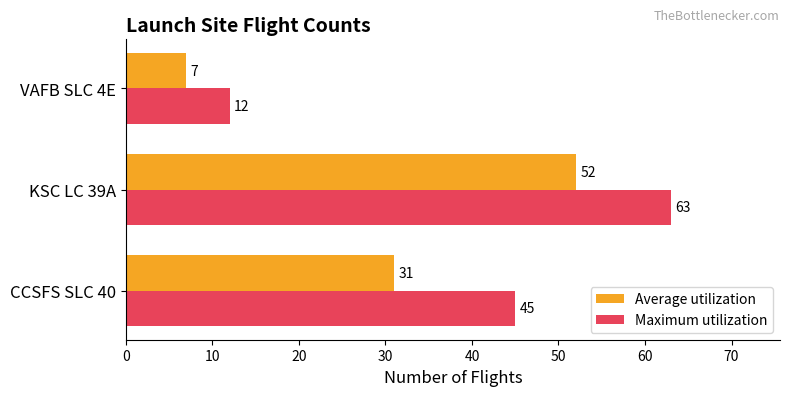

What is the spread (max minus min) of values at VAFB SLC 4E?

5